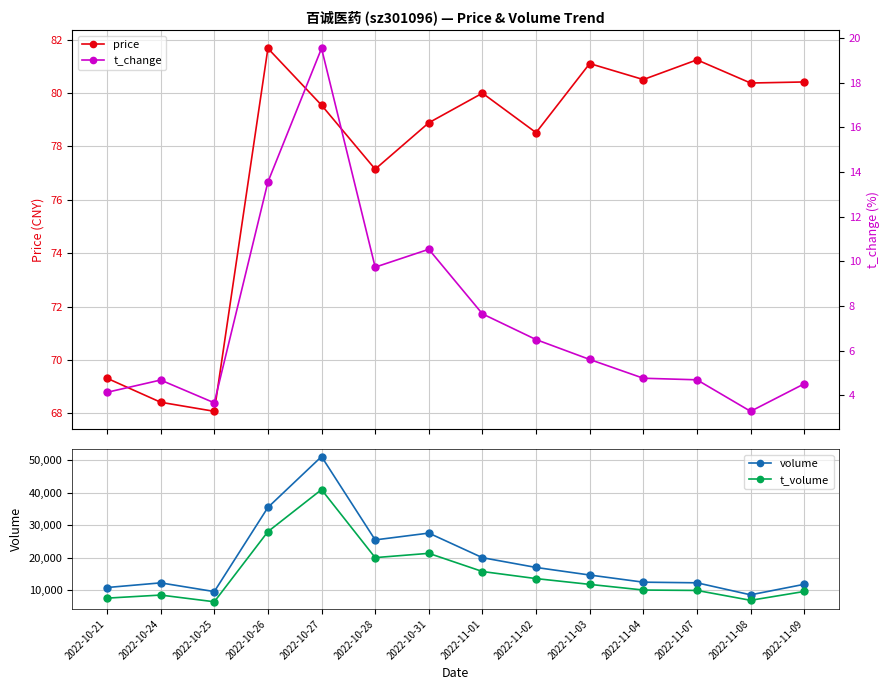

Reading left to right, what are all the values shown in this chart?

price: 2022-10-21=69.3	2022-10-24=68.4	2022-10-25=68.1	2022-10-26=81.7	2022-10-27=79.5	2022-10-28=77.2	2022-10-31=78.9	2022-11-01=80.0	2022-11-02=78.5	2022-11-03=81.1	2022-11-04=80.5	2022-11-07=81.2	2022-11-08=80.4	2022-11-09=80.4
volume: 2022-10-21=10865.0	2022-10-24=12301.0	2022-10-25=9614.0	2022-10-26=35528.0	2022-10-27=51183.0	2022-10-28=25529.0	2022-10-31=27626.0	2022-11-01=20054.0	2022-11-02=17047.0	2022-11-03=14716.0	2022-11-04=12512.0	2022-11-07=12320.0	2022-11-08=8616.0	2022-11-09=11857.0
t_volume: 2022-10-21=7597.0	2022-10-24=8544.0	2022-10-25=6479.0	2022-10-26=28072.0	2022-10-27=41016.0	2022-10-28=20070.0	2022-10-31=21392.0	2022-11-01=15794.0	2022-11-02=13617.0	2022-11-03=11833.0	2022-11-04=10091.0	2022-11-07=9971.0	2022-11-08=6926.0	2022-11-09=9652.0
t_change: 2022-10-21=4.1	2022-10-24=4.7	2022-10-25=3.7	2022-10-26=13.6	2022-10-27=19.5	2022-10-28=9.7	2022-10-31=10.5	2022-11-01=7.7	2022-11-02=6.5	2022-11-03=5.6	2022-11-04=4.8	2022-11-07=4.7	2022-11-08=3.3	2022-11-09=4.5